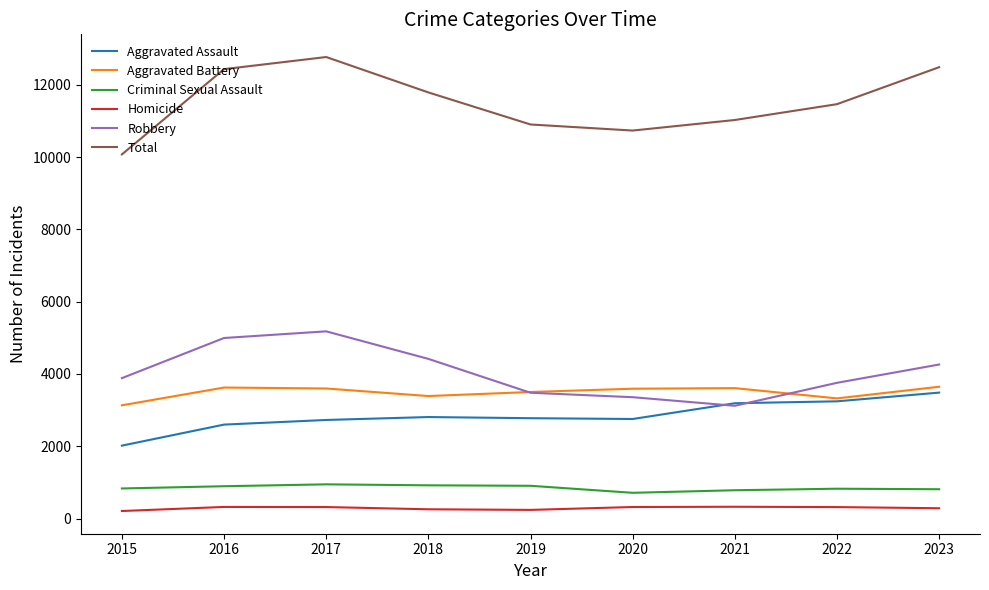

At how many categories does at least one series exceed 4026?

9